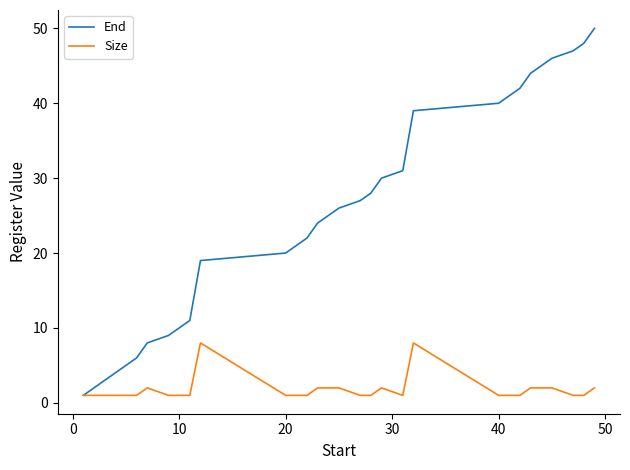

Reading left to right, transcribe all the data shown in this chart.

End: 1	2	3	4	5	6	8	9	10	11	19	20	21	22	24	26	27	28	30	31	39	40	41	42	44	46	47	48	50
Size: 1	1	1	1	1	1	2	1	1	1	8	1	1	1	2	2	1	1	2	1	8	1	1	1	2	2	1	1	2